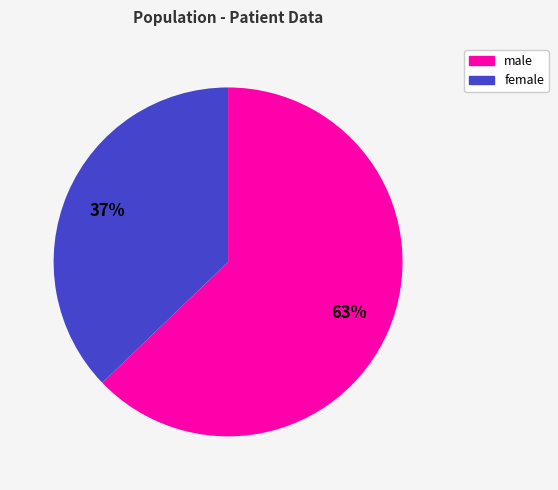

Is there any slice that represents more than half of the pie?

Yes